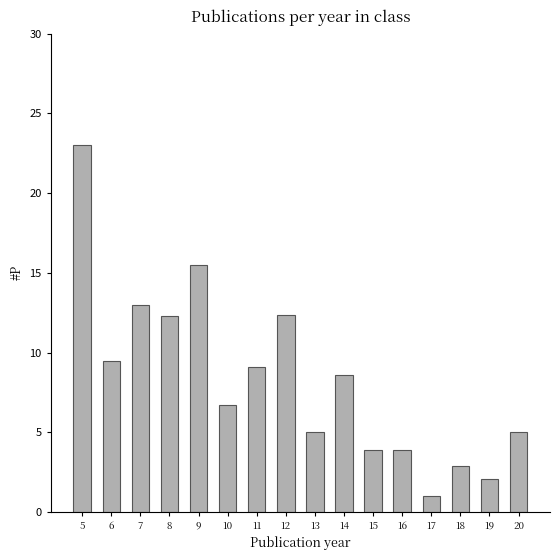

What value does the data have at 15?

3.9